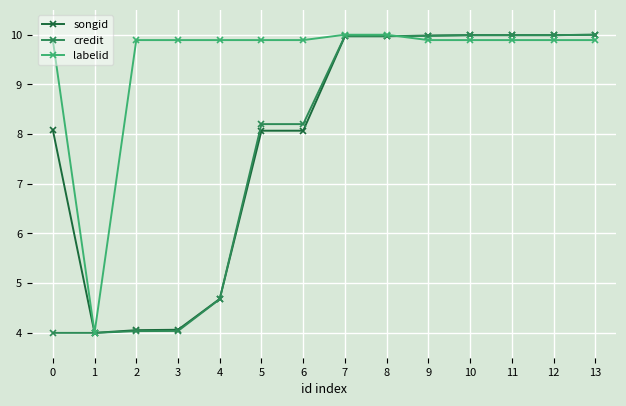

What is the total value across all series at 1?

12.0